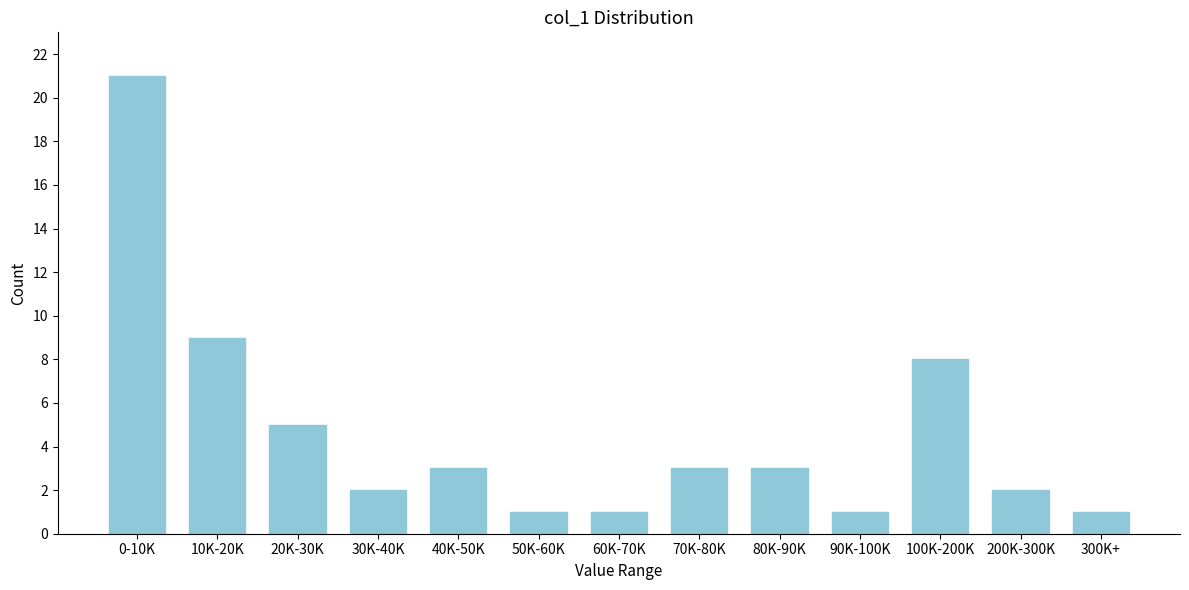

Reading left to right, list all the values displayed in this chart.

21	9	5	2	3	1	1	3	3	1	8	2	1